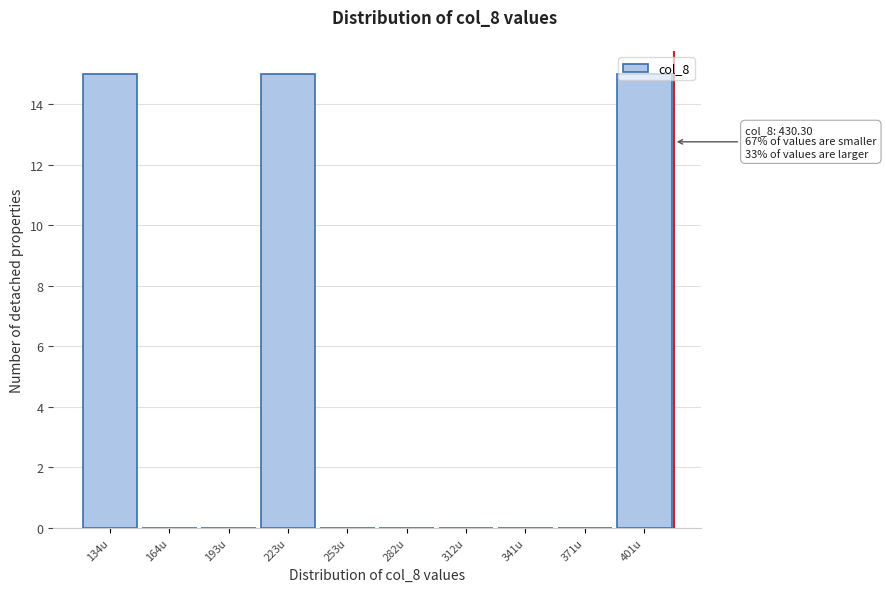

Between 401u and 312u, which is larger?

401u